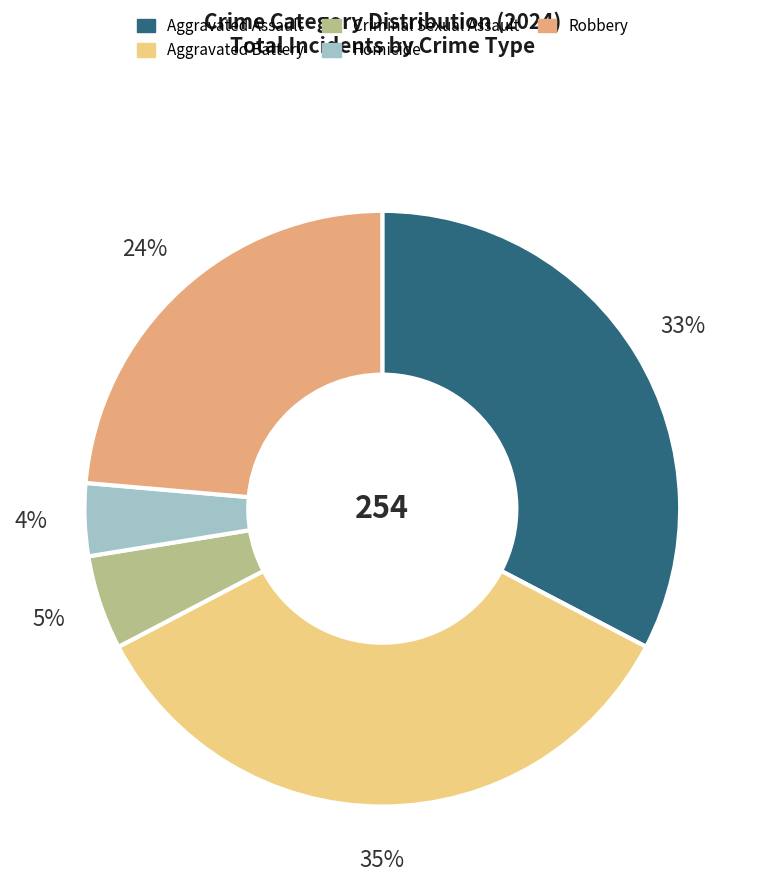

Does Criminal Sexual Assault represent more than half of the total?

No